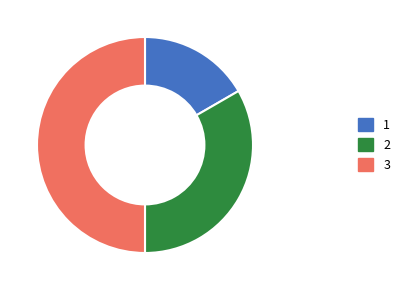

How many segments does this pie chart have?

3